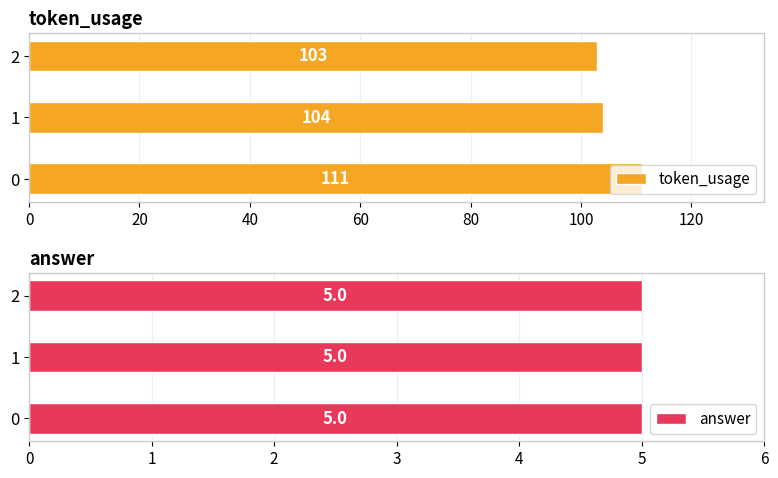

True or false: token_usage has a value of 61 at 2.

False